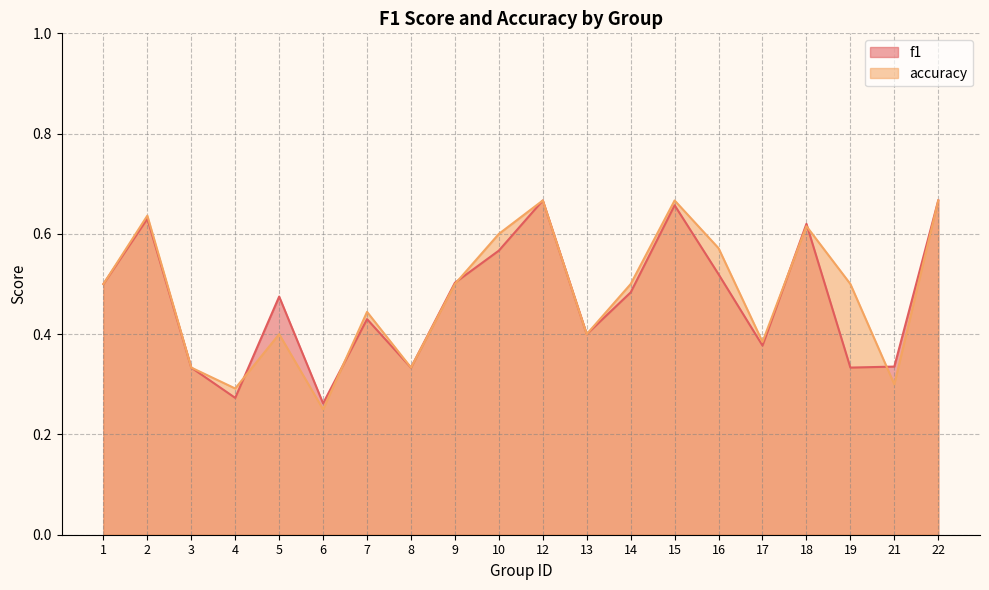

True or false: accuracy has a value of 0.6 at 8.

False